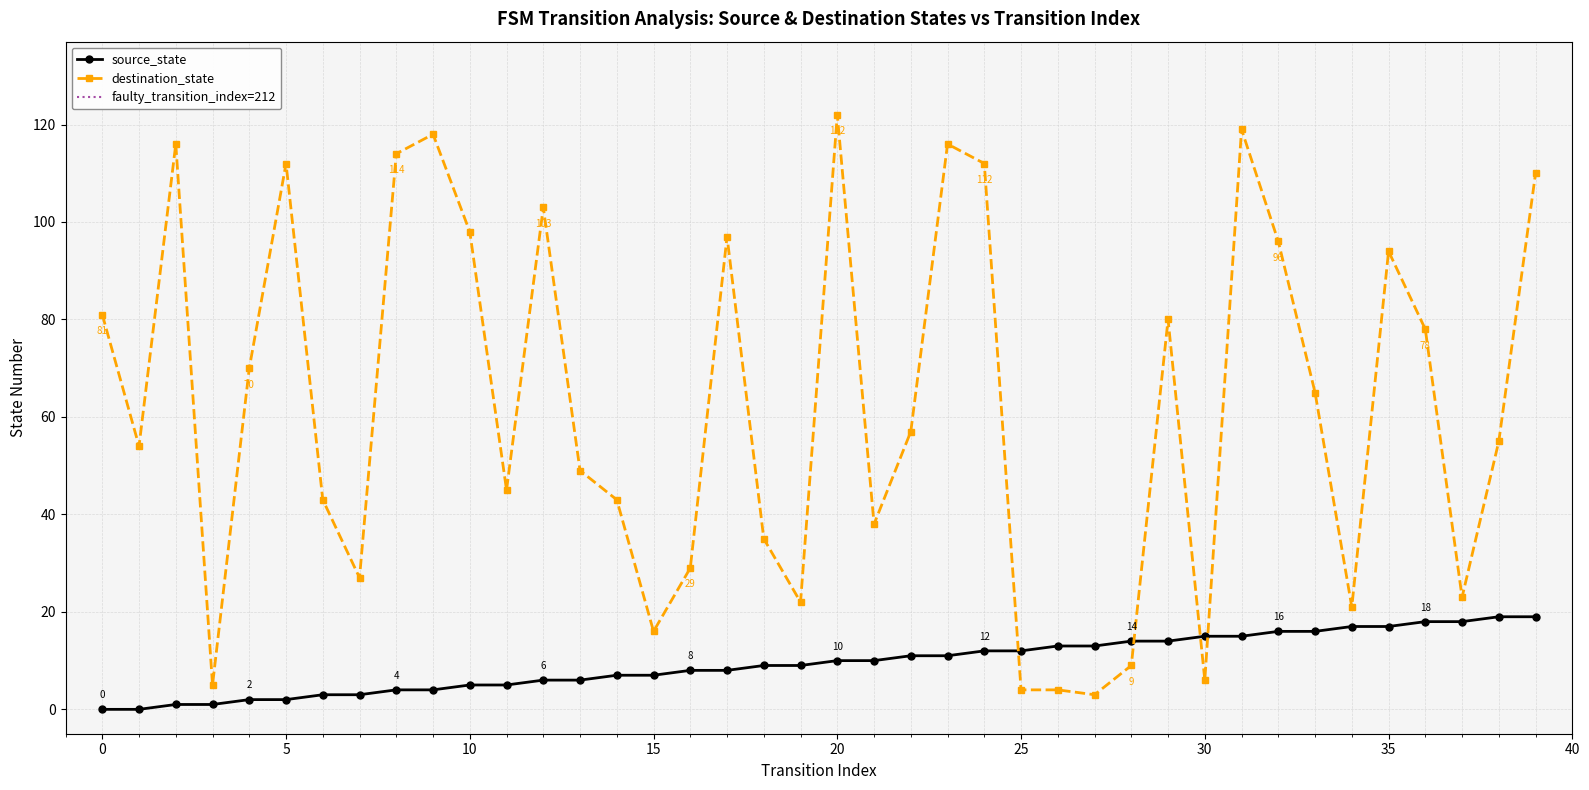

True or false: source_state has more than 2 points higher than both neighbors.

False